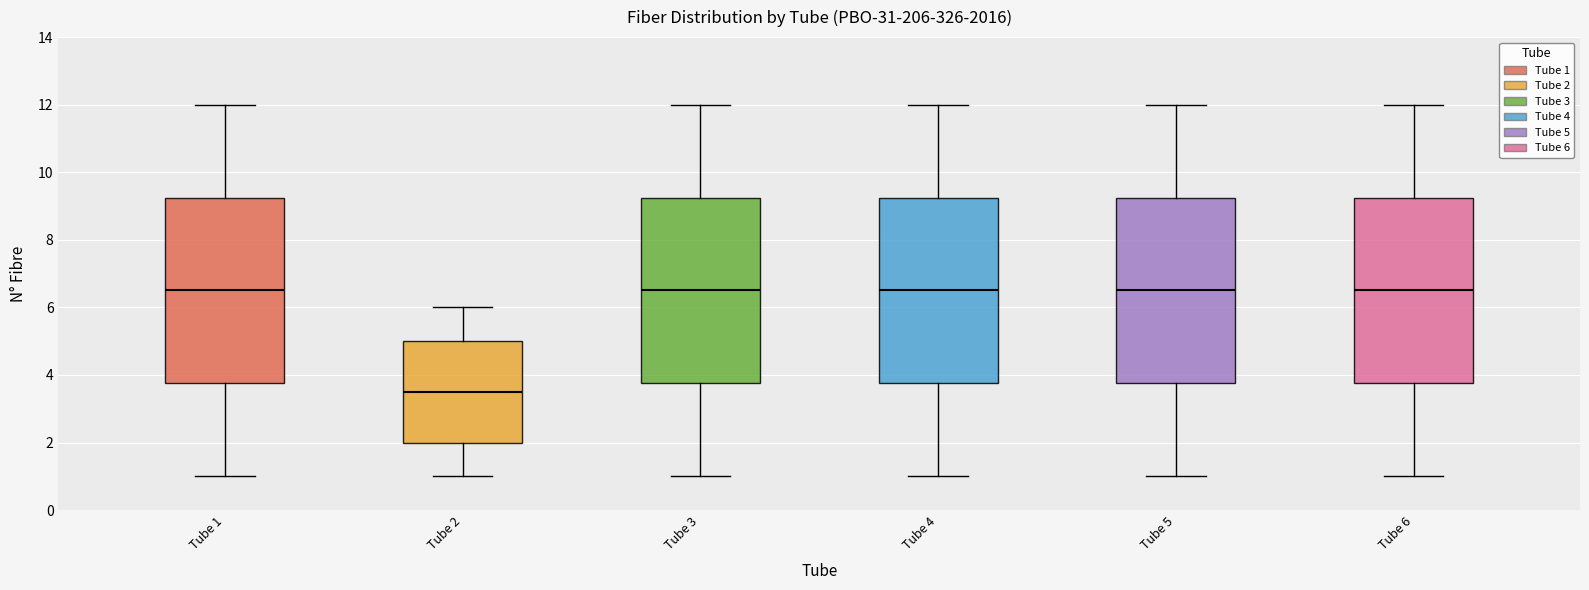

Where does the upper whisker of the box for Tube 4 end on the y-axis? The values are not printed on the chart, so give them approximately, as read against the axis.

12.0